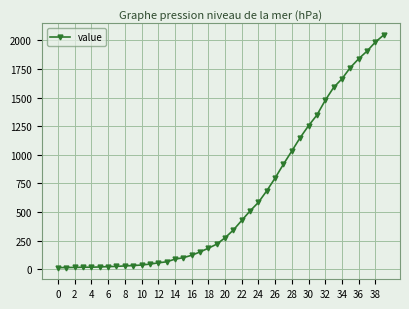

What is the greatest value displayed?

2047